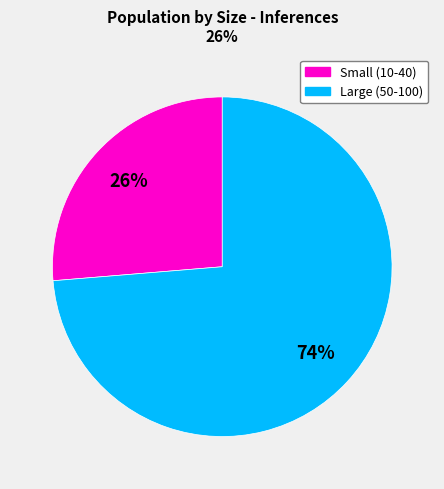

Is there any slice that represents more than half of the pie?

Yes